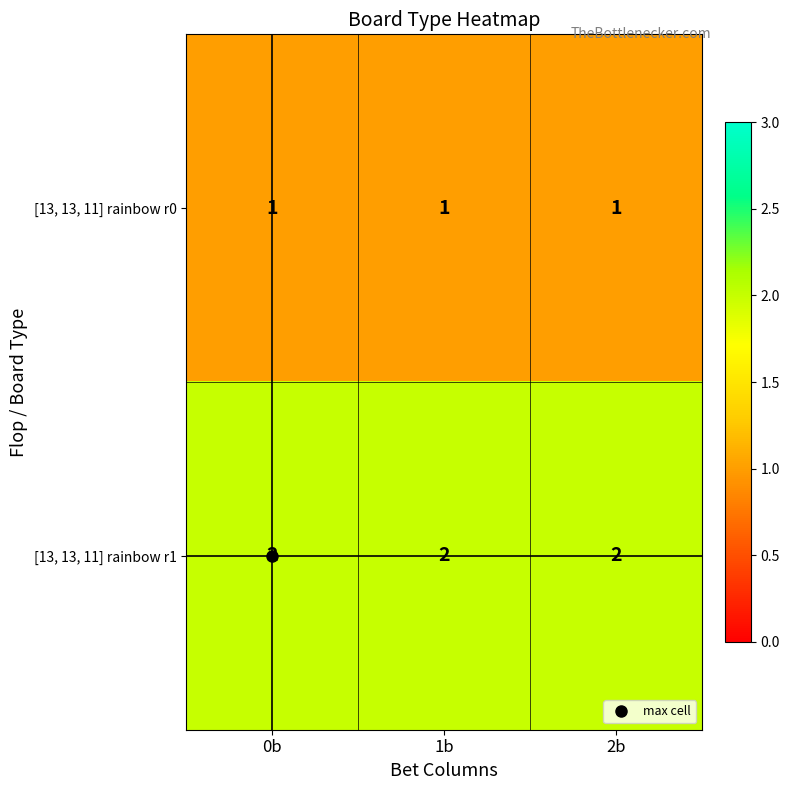

List the series in order of their peak value, highest first.

[13, 13, 11] rainbow r1, [13, 13, 11] rainbow r0